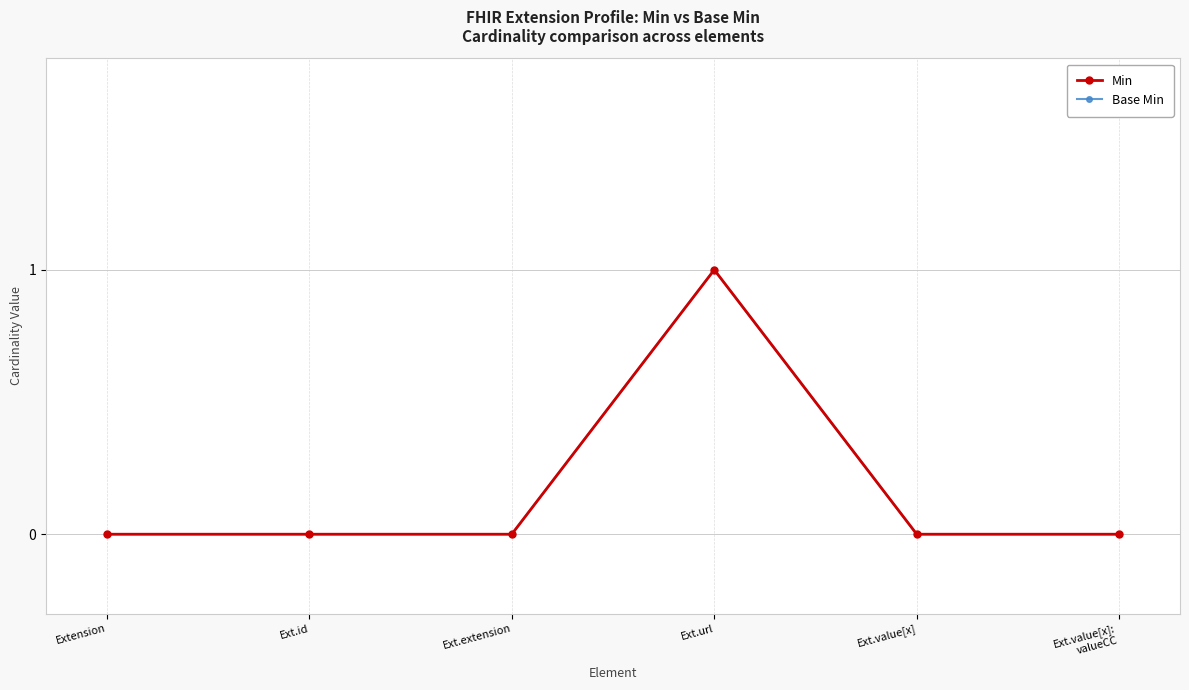

At which category is the sum across all series the highest?

Ext.url